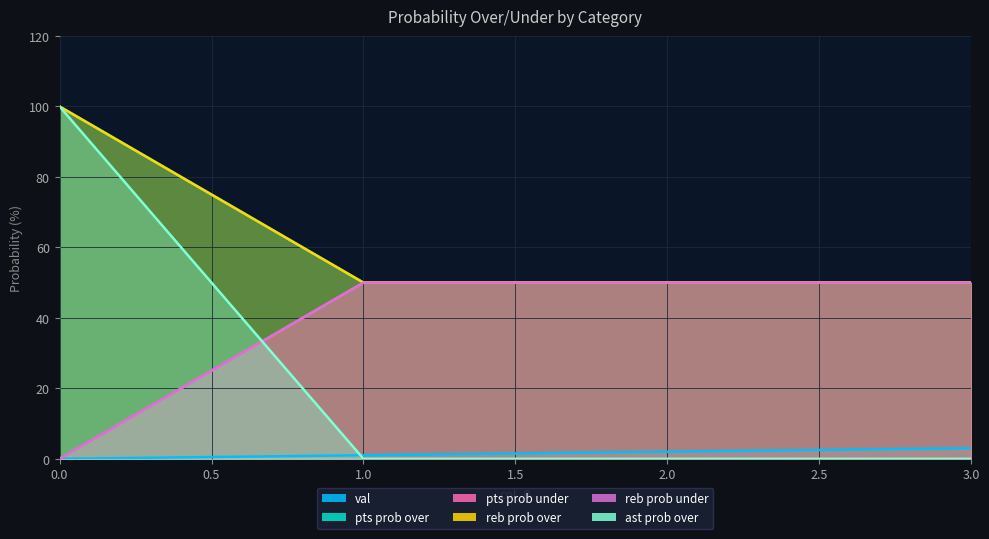

Reading left to right, what are all the values shown in this chart?

val: 0=0	1=1	2=2	3=3
pts prob over: 0=100	1=50	2=50	3=50
pts prob under: 0=0	1=50	2=50	3=50
reb prob over: 0=100	1=50	2=50	3=50
reb prob under: 0=0	1=50	2=50	3=50
ast prob over: 0=100	1=0	2=0	3=0